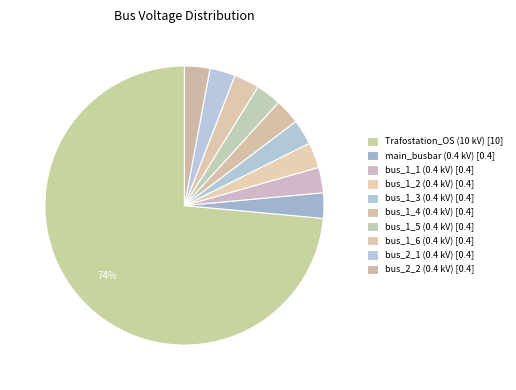

Which category has the smallest portion of the pie?

main_busbar (0.4 kV)